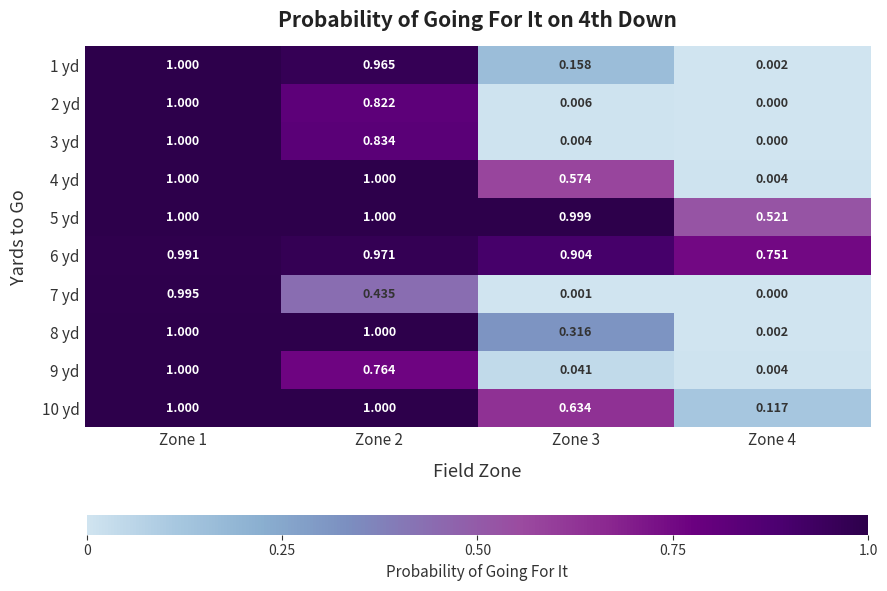

Is the value of 2 yd at Zone 1 greater than the value of 3 yd at Zone 3?

Yes